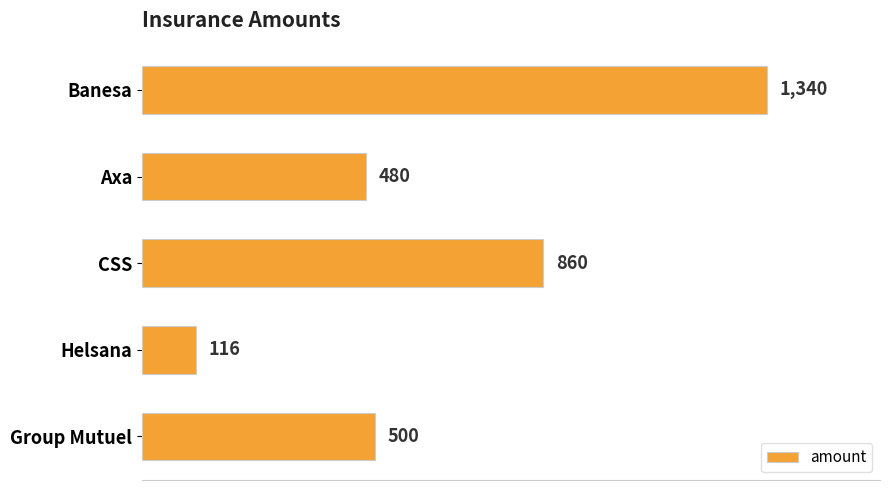

Approximately how many times larger is the value at CSS compared to Group Mutuel?

1.7